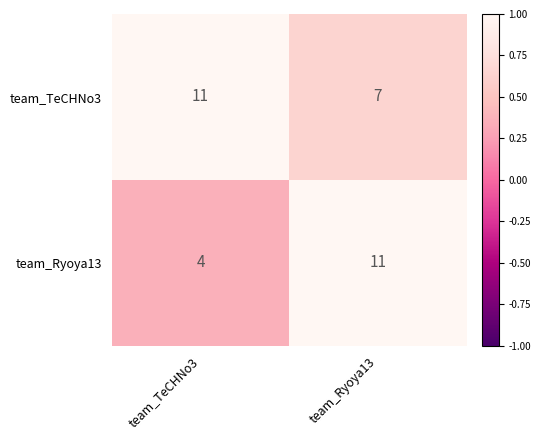

What is the difference between the maximum and minimum values in the team_Ryoya13 series?

7